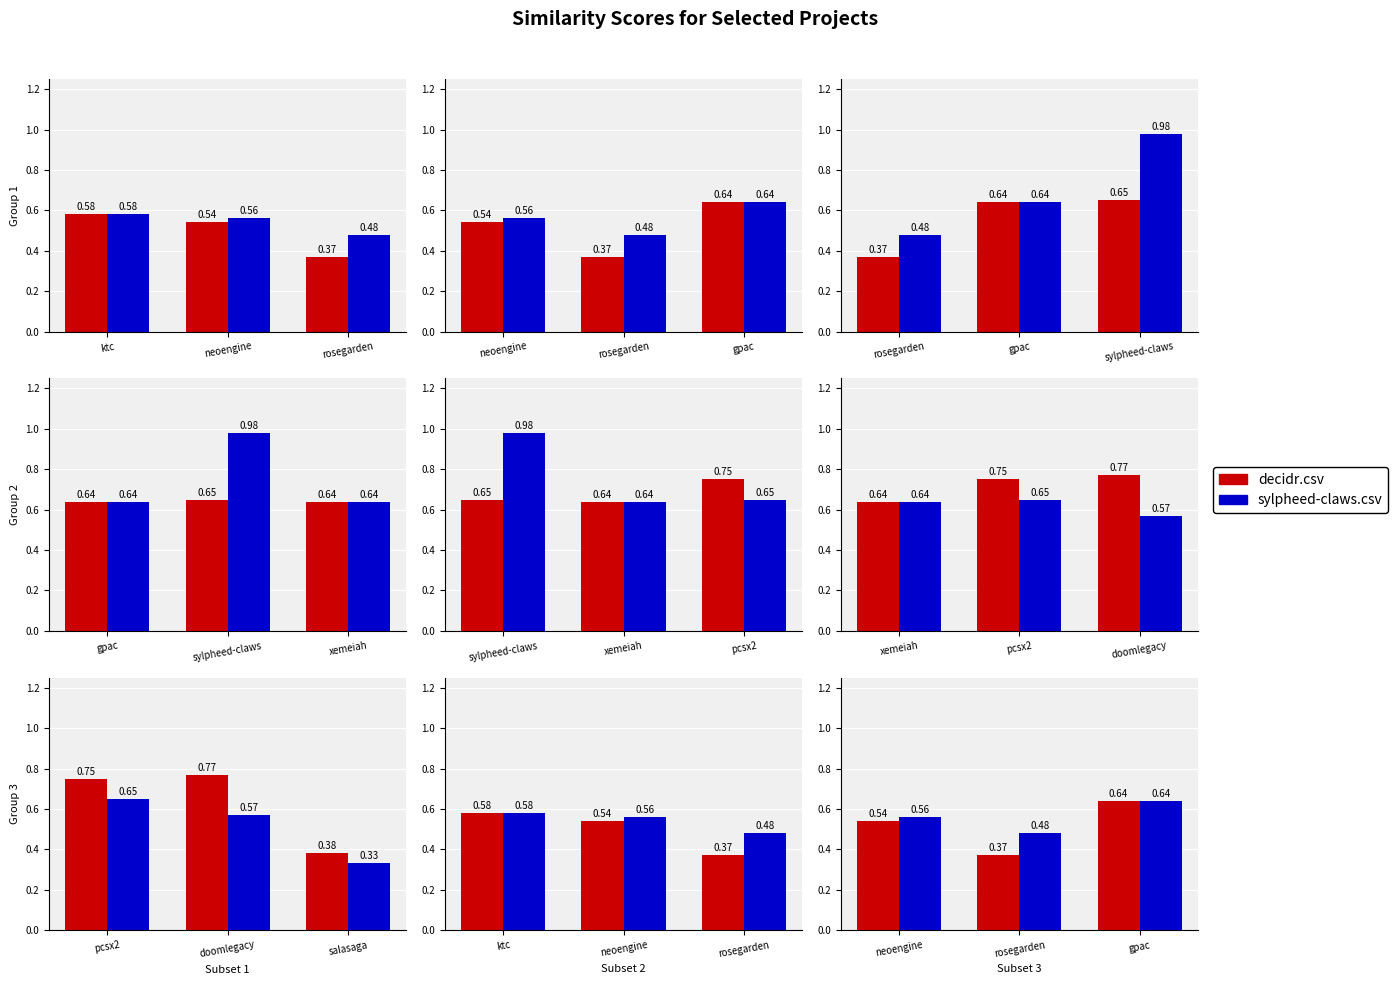

What is the value of the decidr.csv bar at the 3rd from the left?

0.6